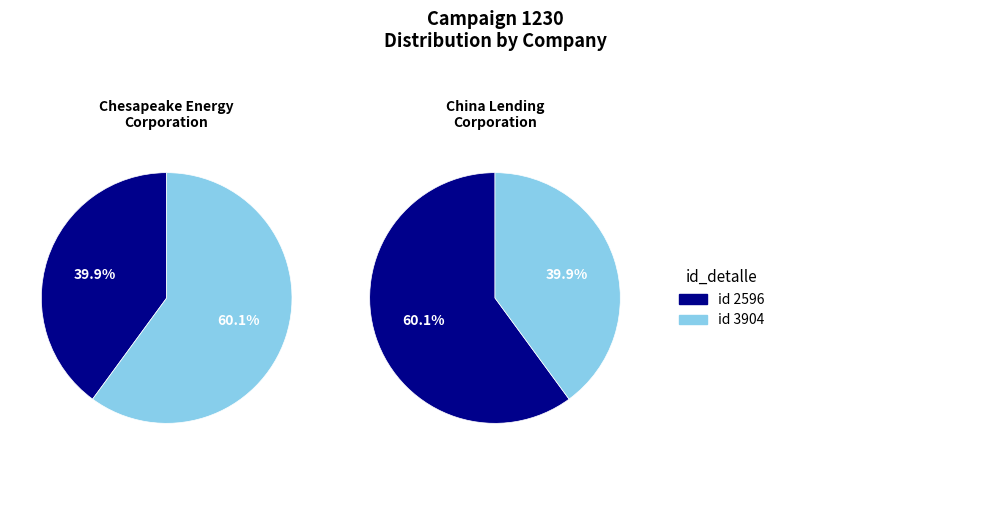

Between 3904 and 2596, which is larger?

3904